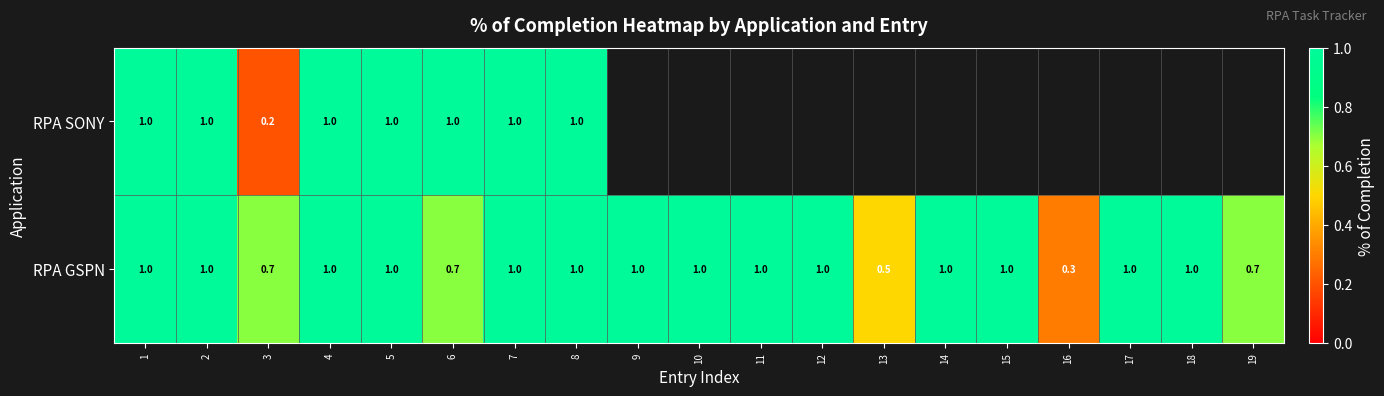

What is the total value across all series at 7?

2.0